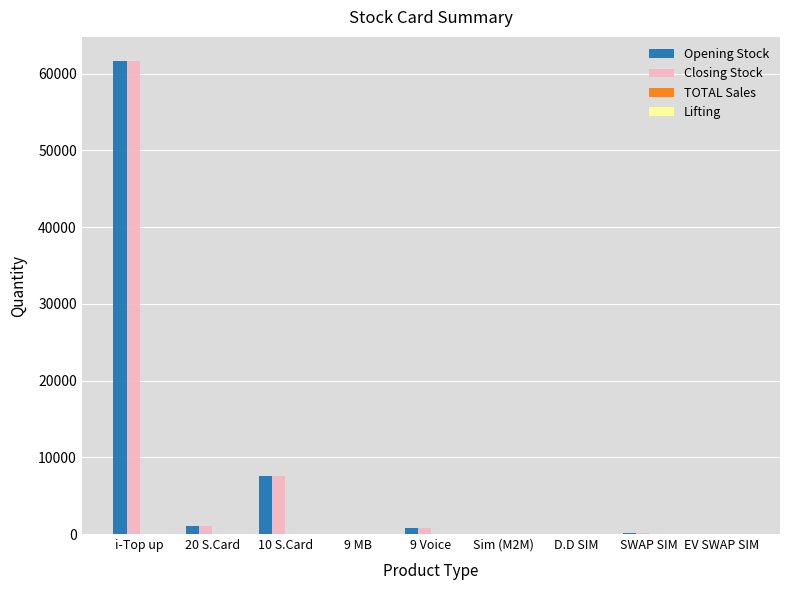

The value of Opening Stock at 10 S.Card is 10683. True or false?

False